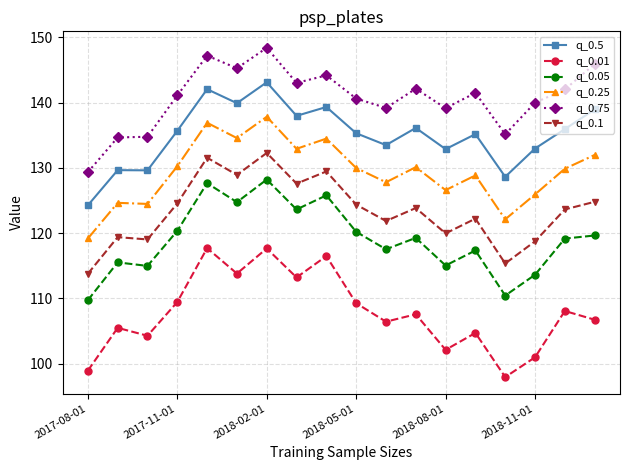

Which series has the largest total across all categories?

q_0.75